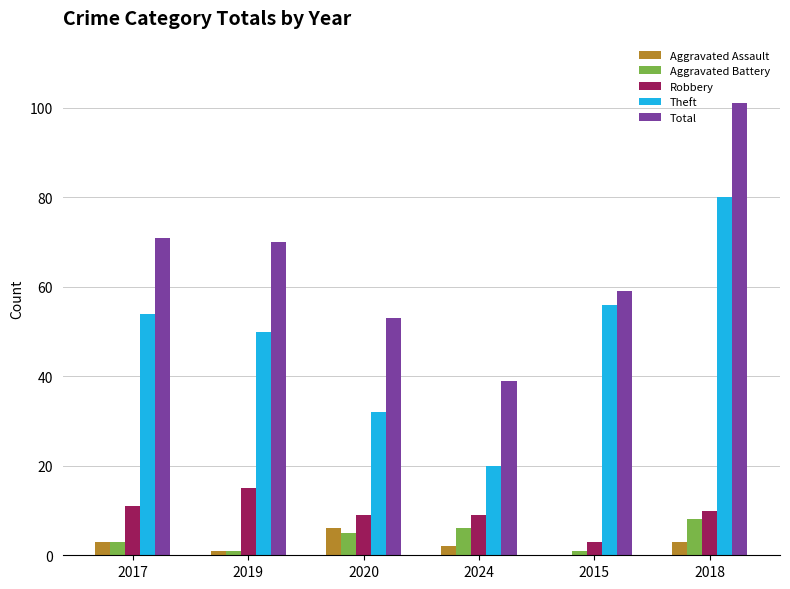

What is the average value of the Total series?

66